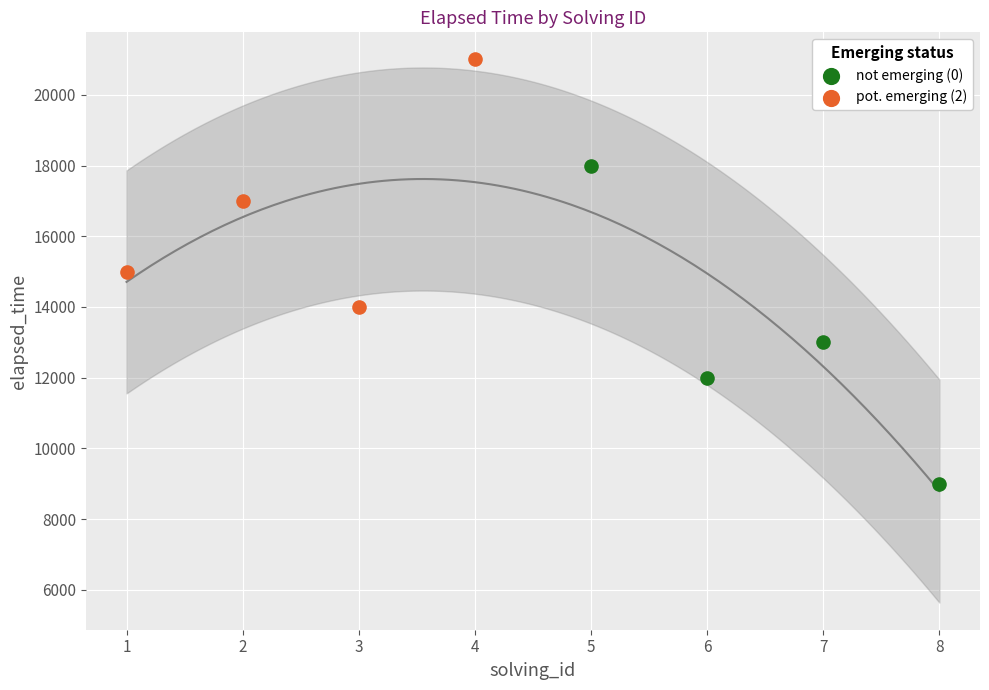

Which series has the largest Y range (max minus min)?

not emerging (0)